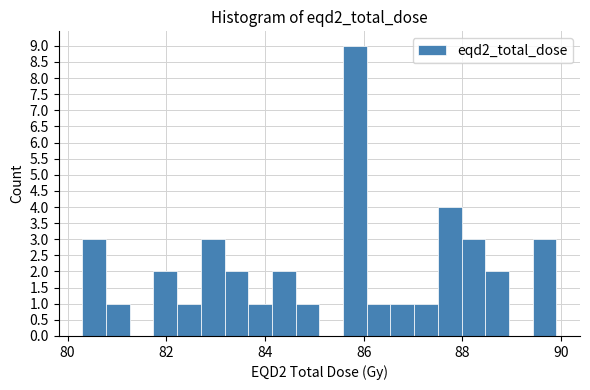

Read against the x-axis, roughly where is the centre of the tallest bar?

85.8